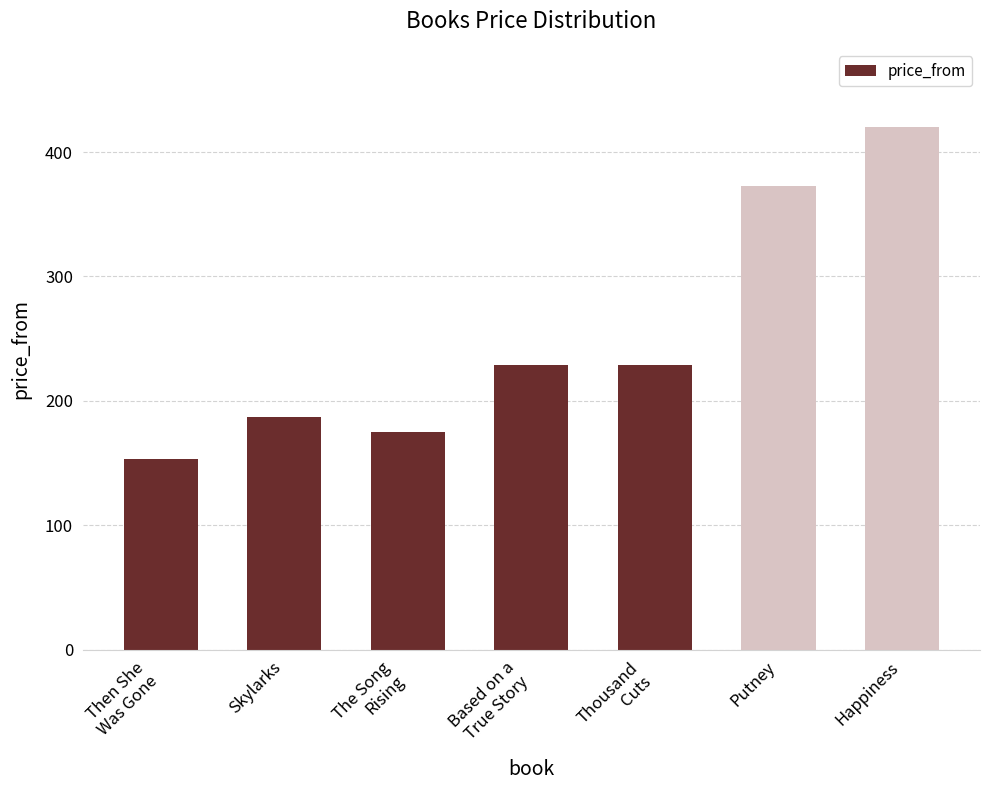

What is the label of the 4th bar from the right?

Based on a
True Story